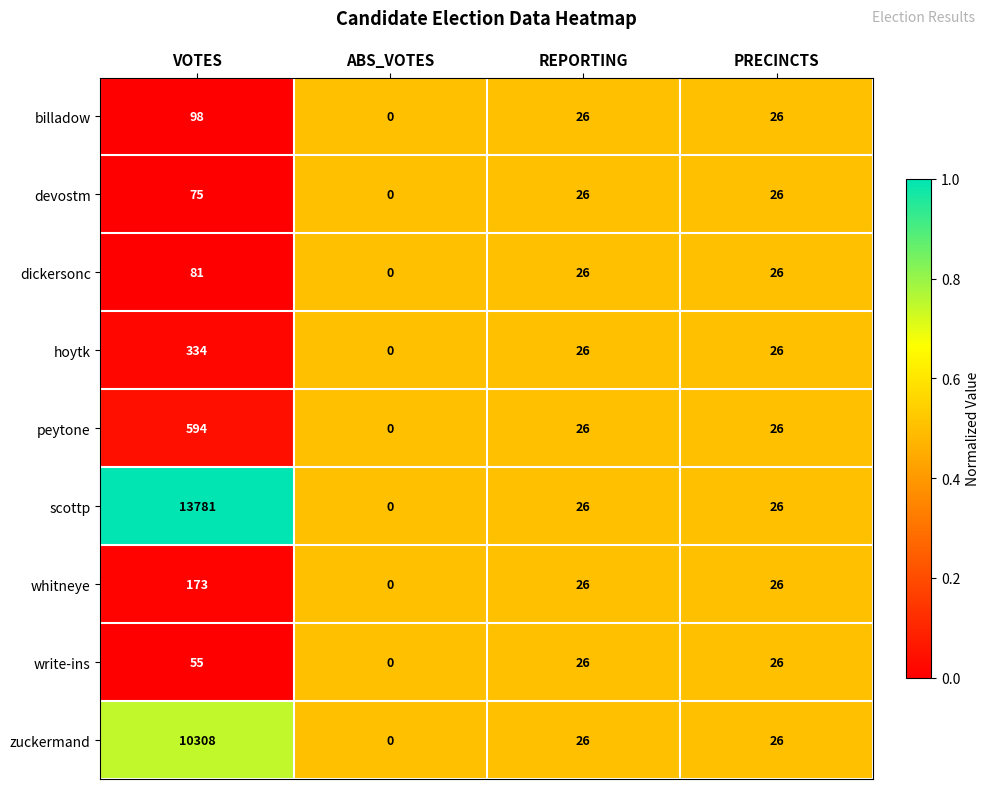

What is the total value across all series at PRECINCTS?

234